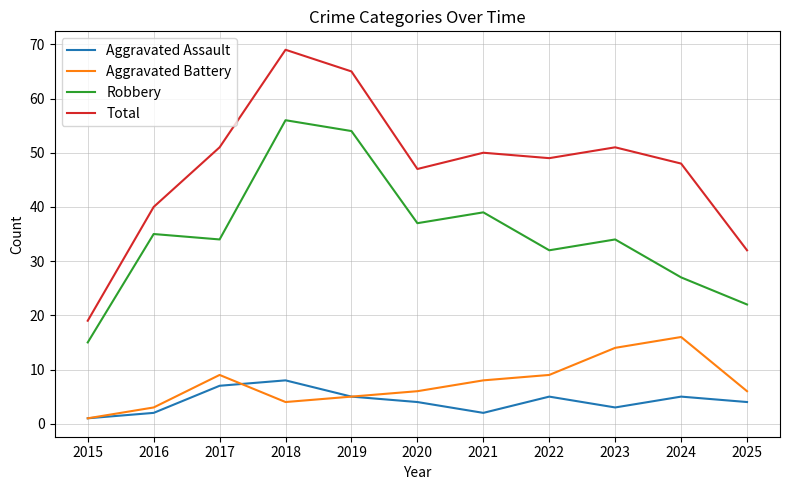

How many distinct data groups are displayed?

4